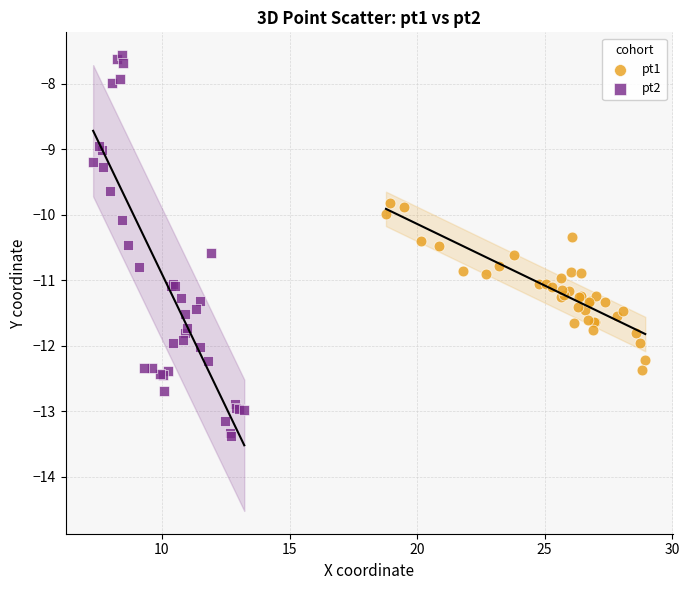

What are all the series names shown in the legend?

pt1, pt2